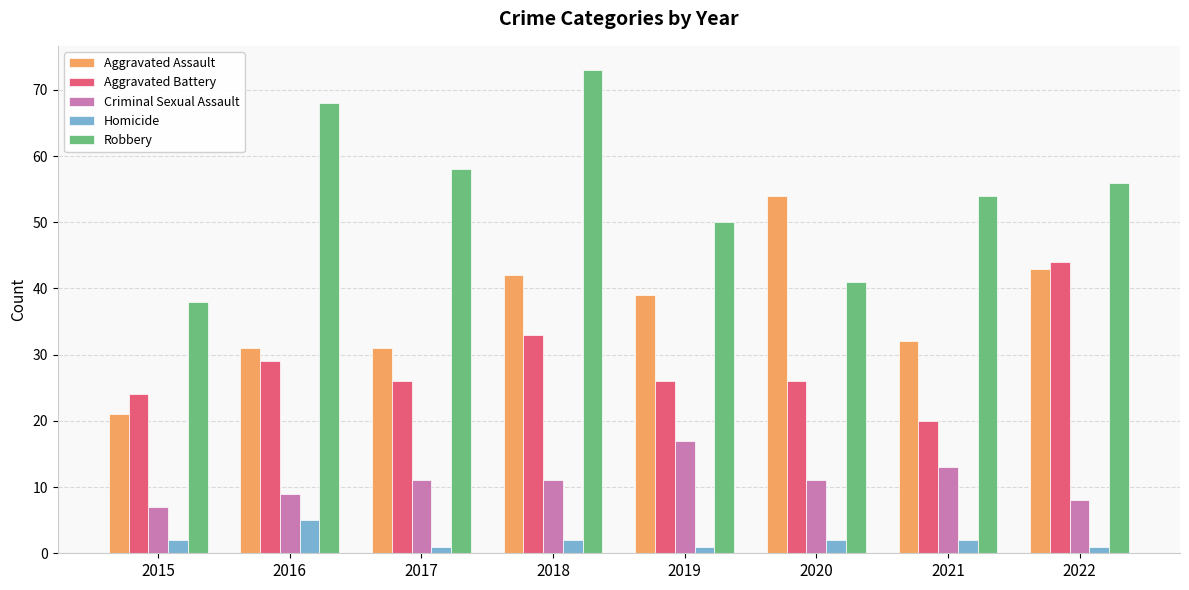

Is it true that Criminal Sexual Assault equals 7 at 2019?

False